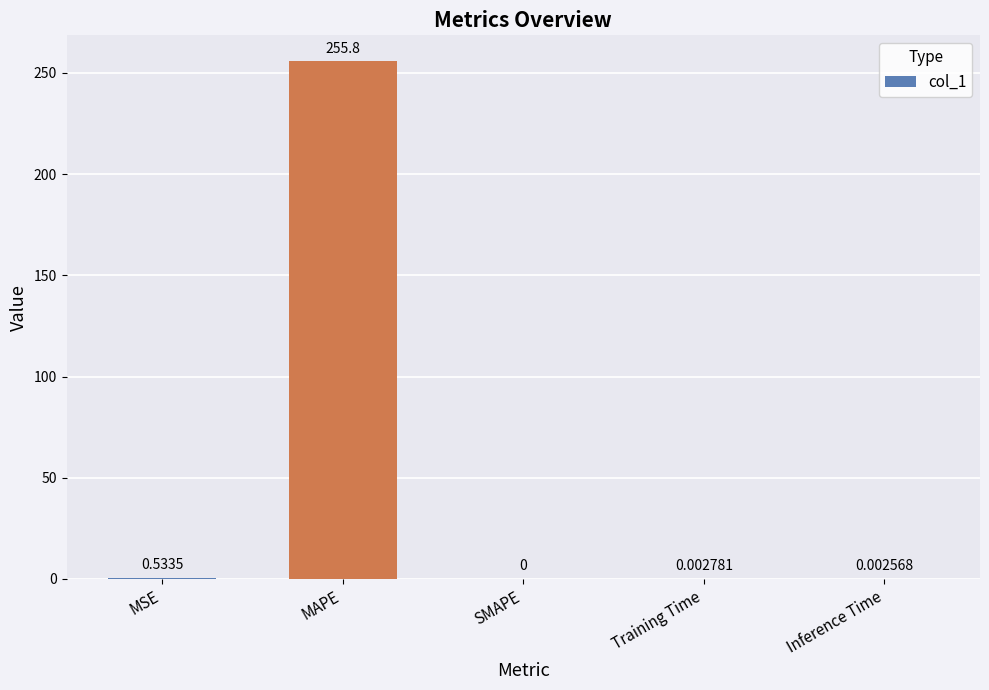

Where is the data nearest to the value 127?

MSE